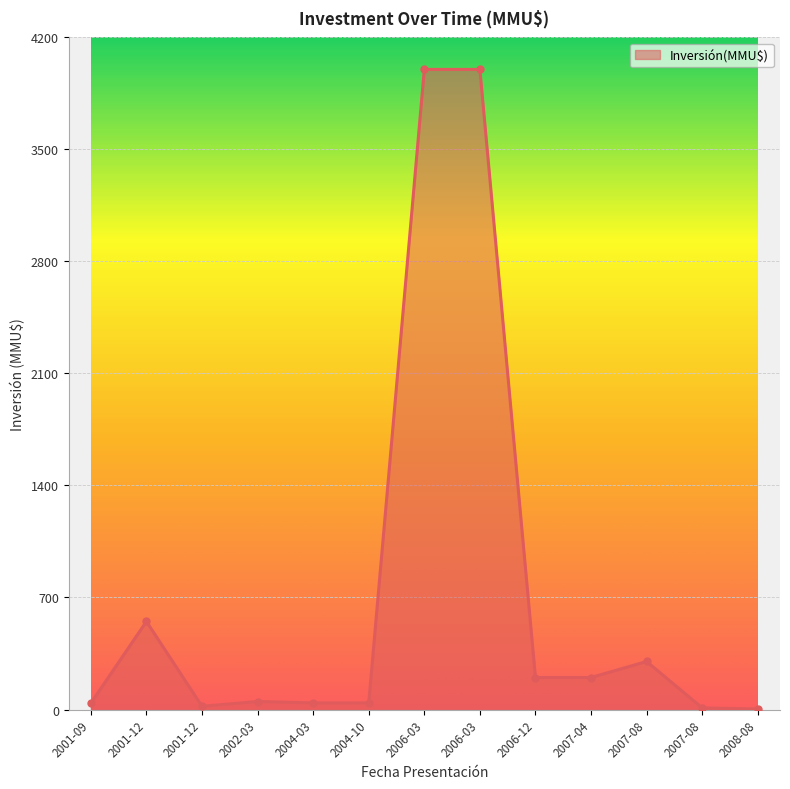

How many lines are shown in the chart?

1